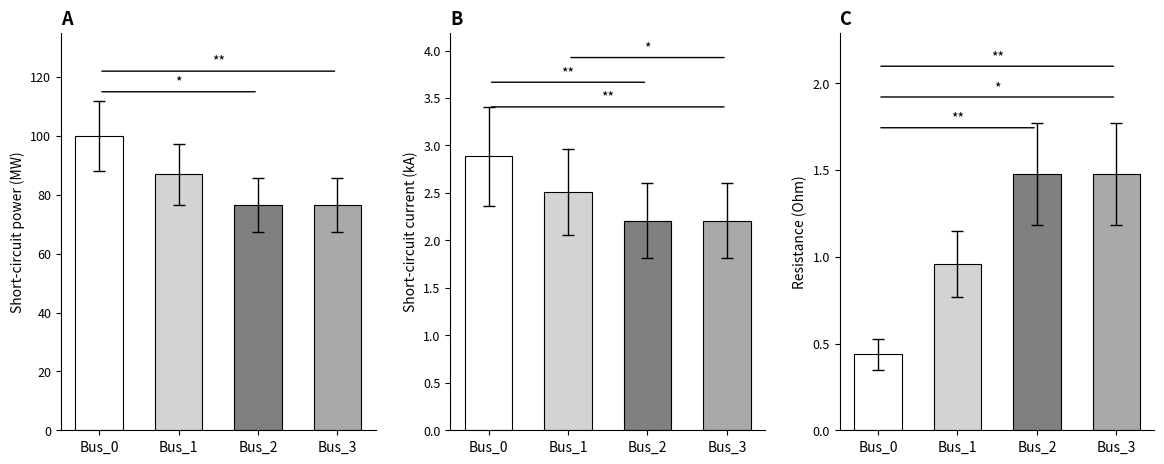

What is the difference between the maximum and minimum values in the pf_ikss_ka series?

0.7